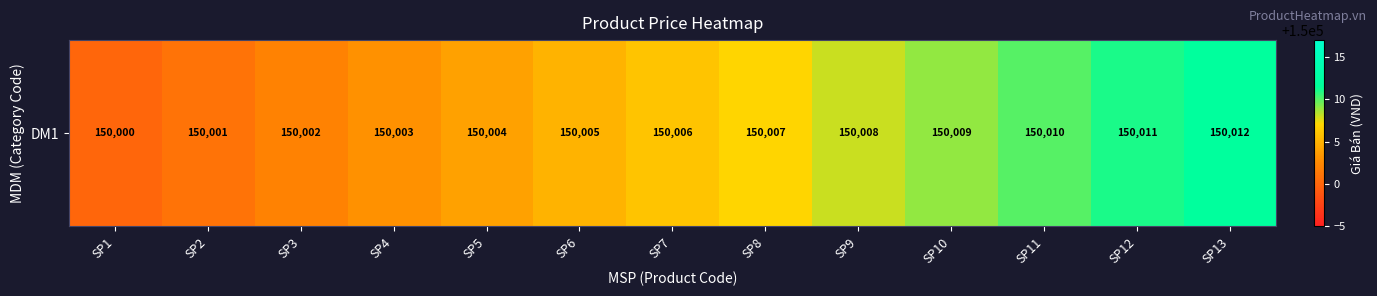

List the labels in order of value, smallest first.

SP1, SP2, SP3, SP4, SP5, SP6, SP7, SP8, SP9, SP10, SP11, SP12, SP13